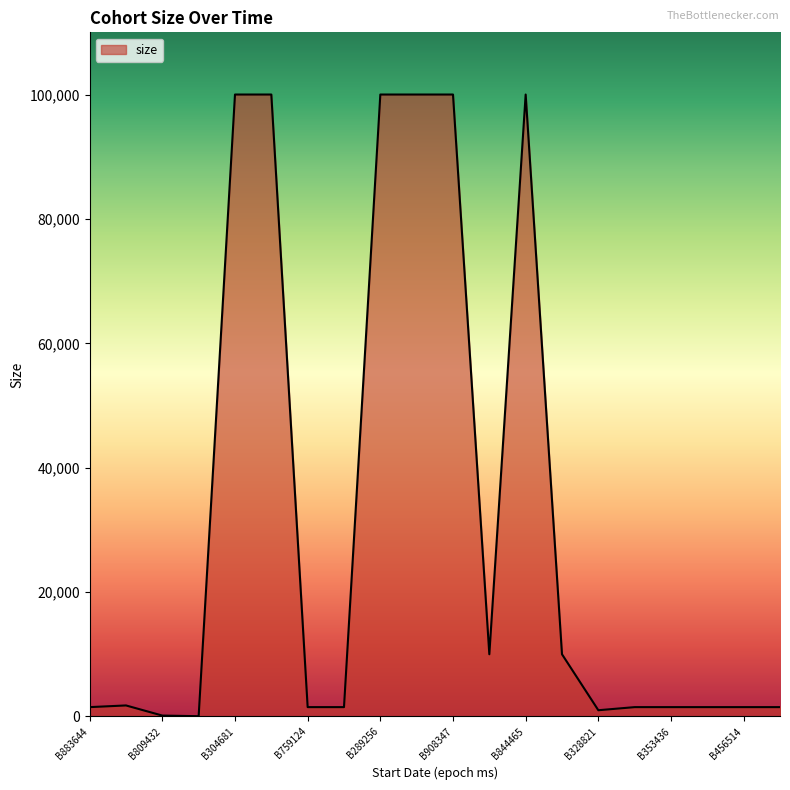

What is the difference between the maximum and minimum values?

99960